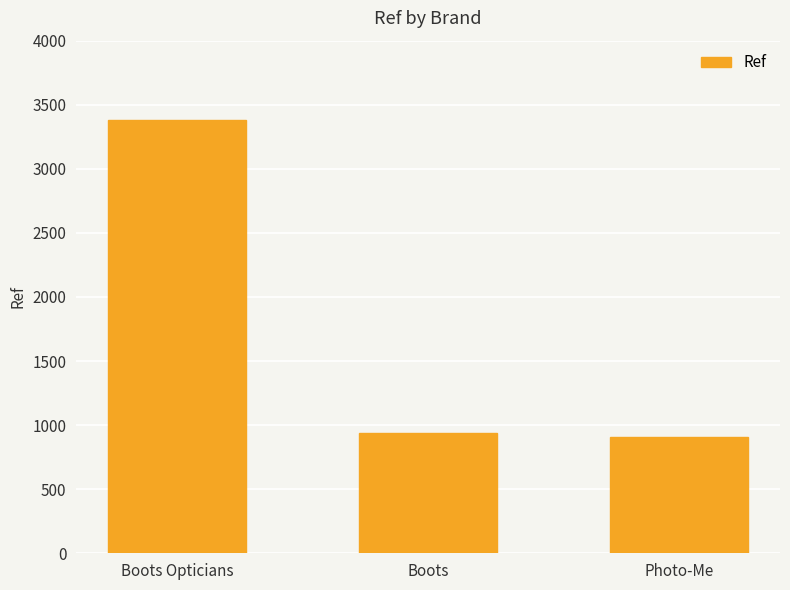

At which label is the value closest to 2142?

Boots